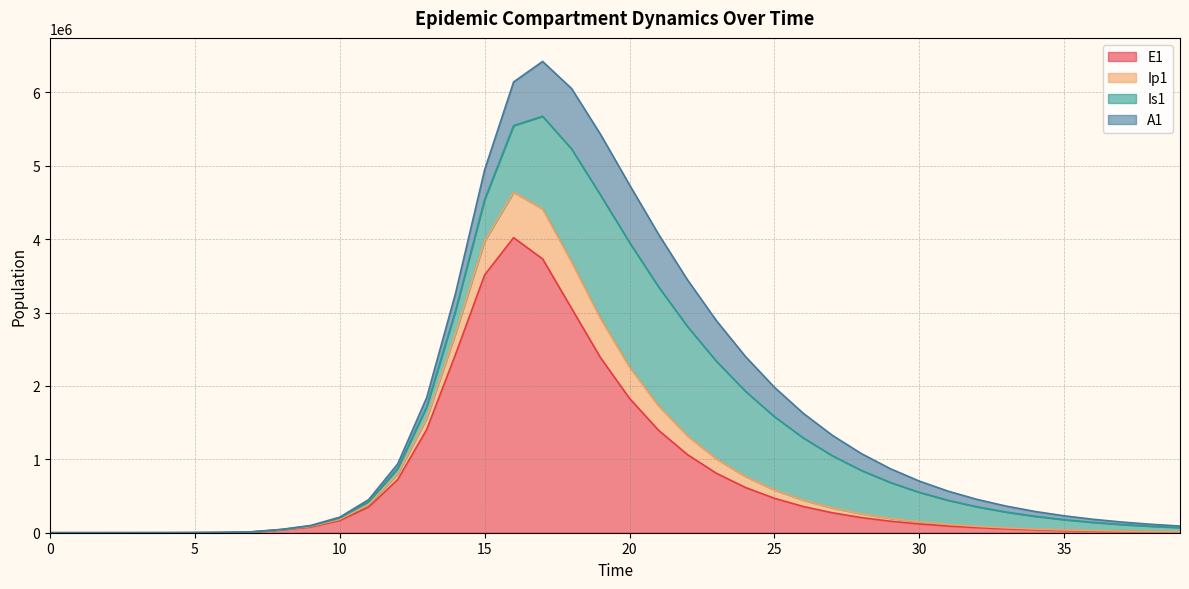

Where does the E1 series first go above 157326?

10